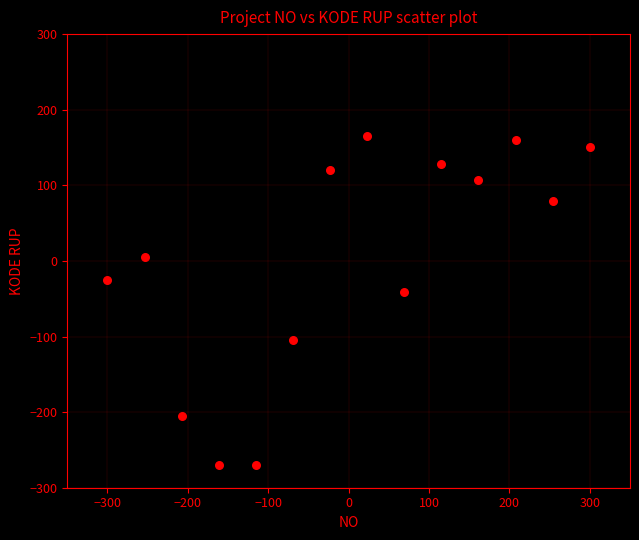

What Y value in the scatter plot is closest to -52?

-41.2